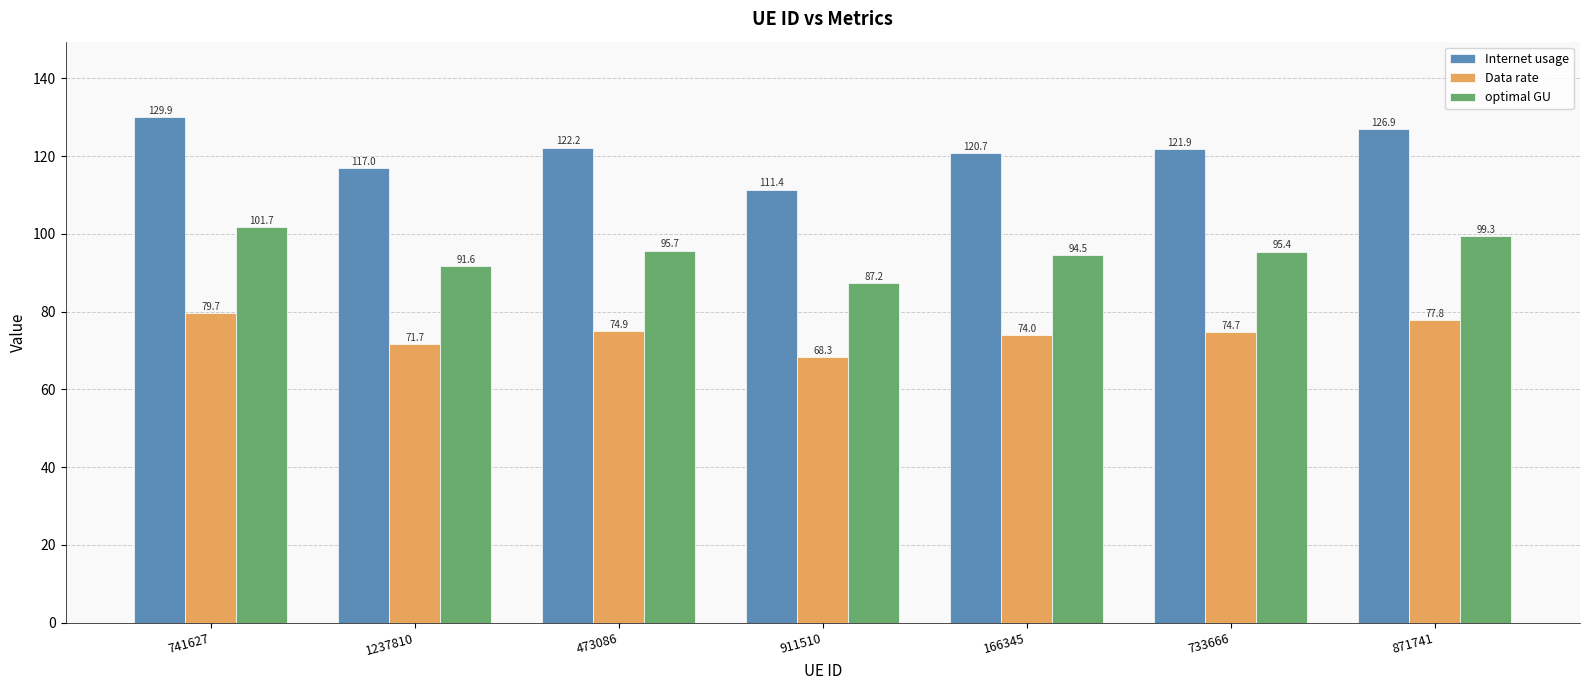

What is the approximate value of optimal GU at 166345?

94.5